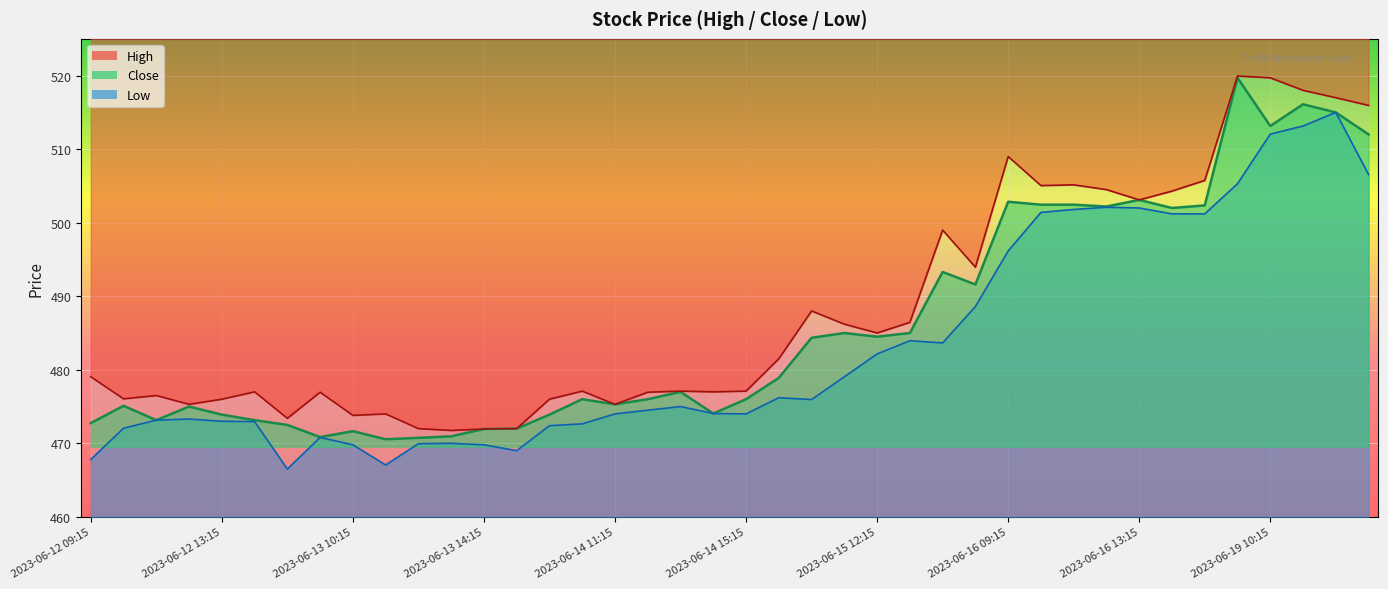

List the series in order of their peak value, highest first.

High, Close, Low